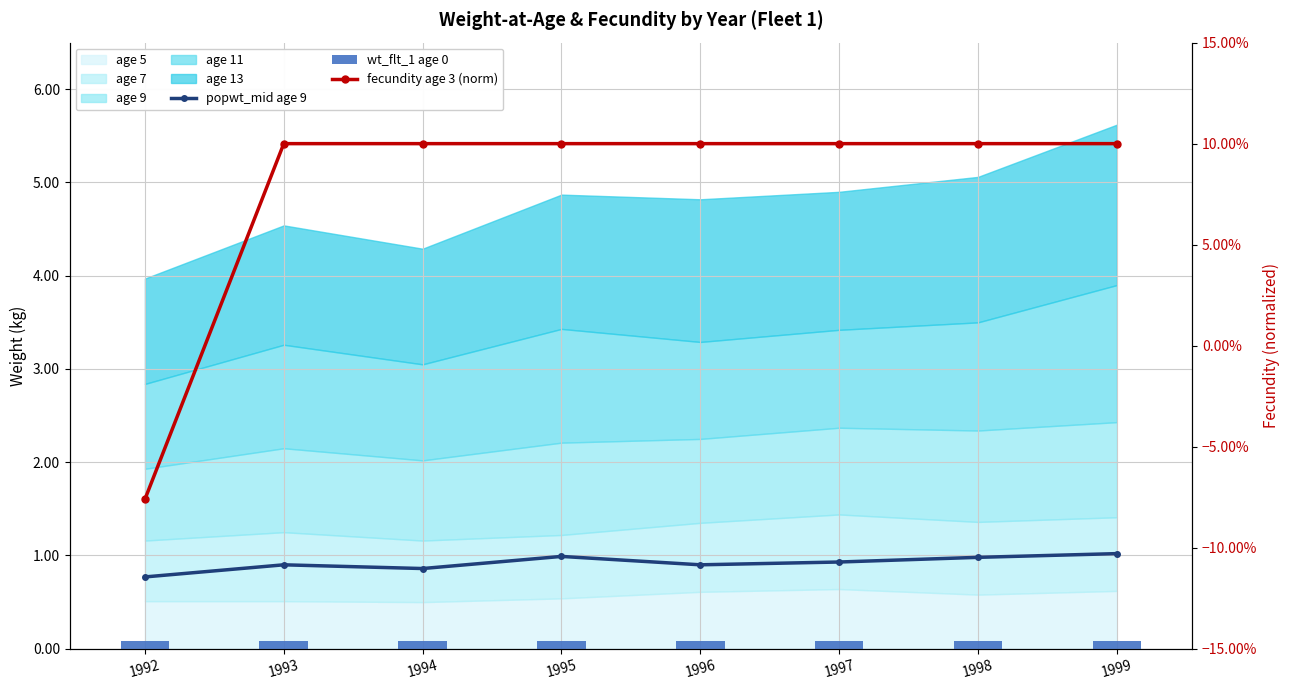

Which has a higher value, 1993 or 1999?

1999